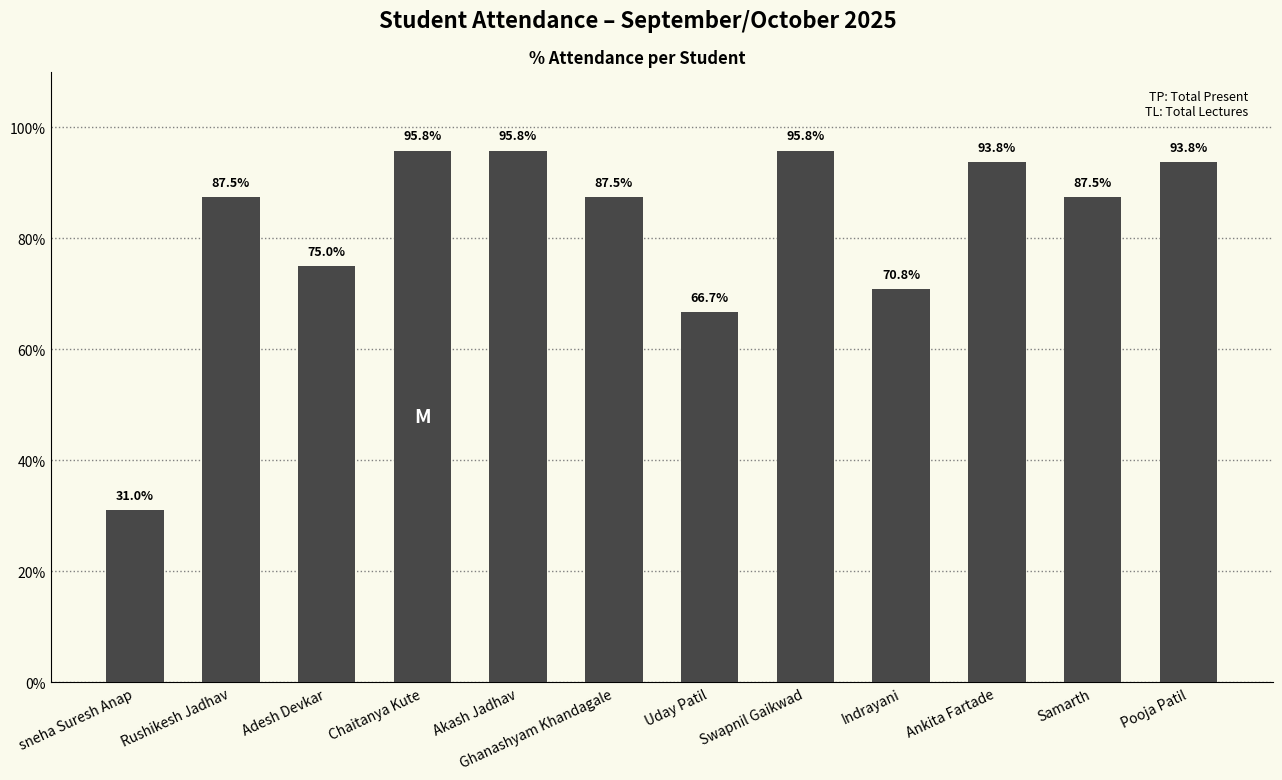

At which label does the data first exceed 87?

Rushikesh Jadhav